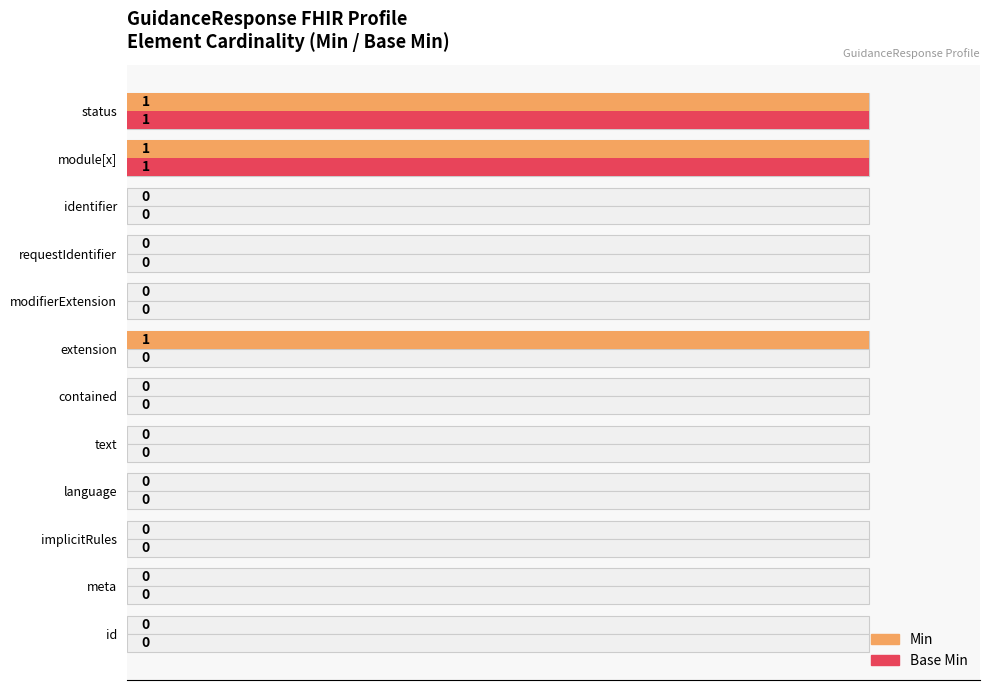

What is the sum of all Min values?

3